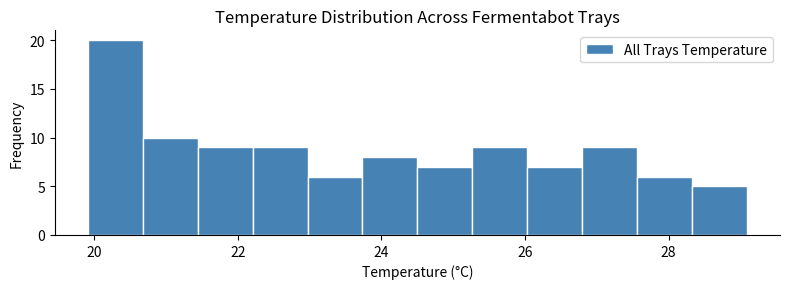

Around what value on the x-axis is the tallest bar? Give the approximate position of its centre, as read against the axis.

20.2